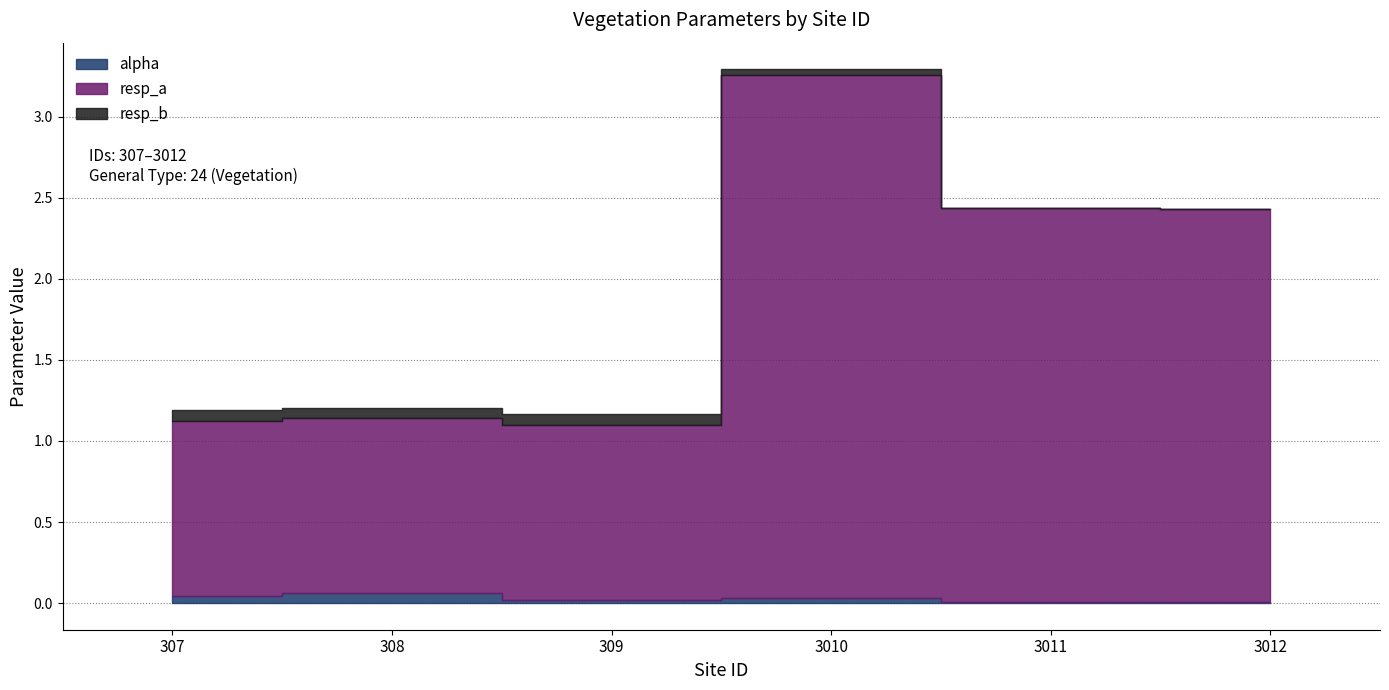

What is the sum of all resp_a values?

11.3